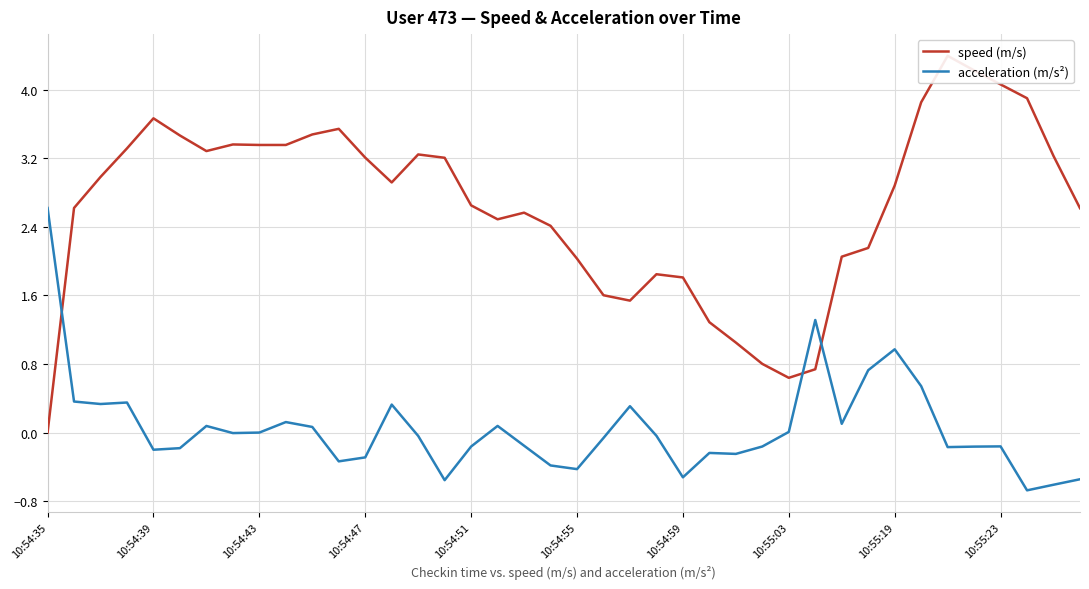

Where does the acceleration (m/s²) series first go above 0?

10:54:35